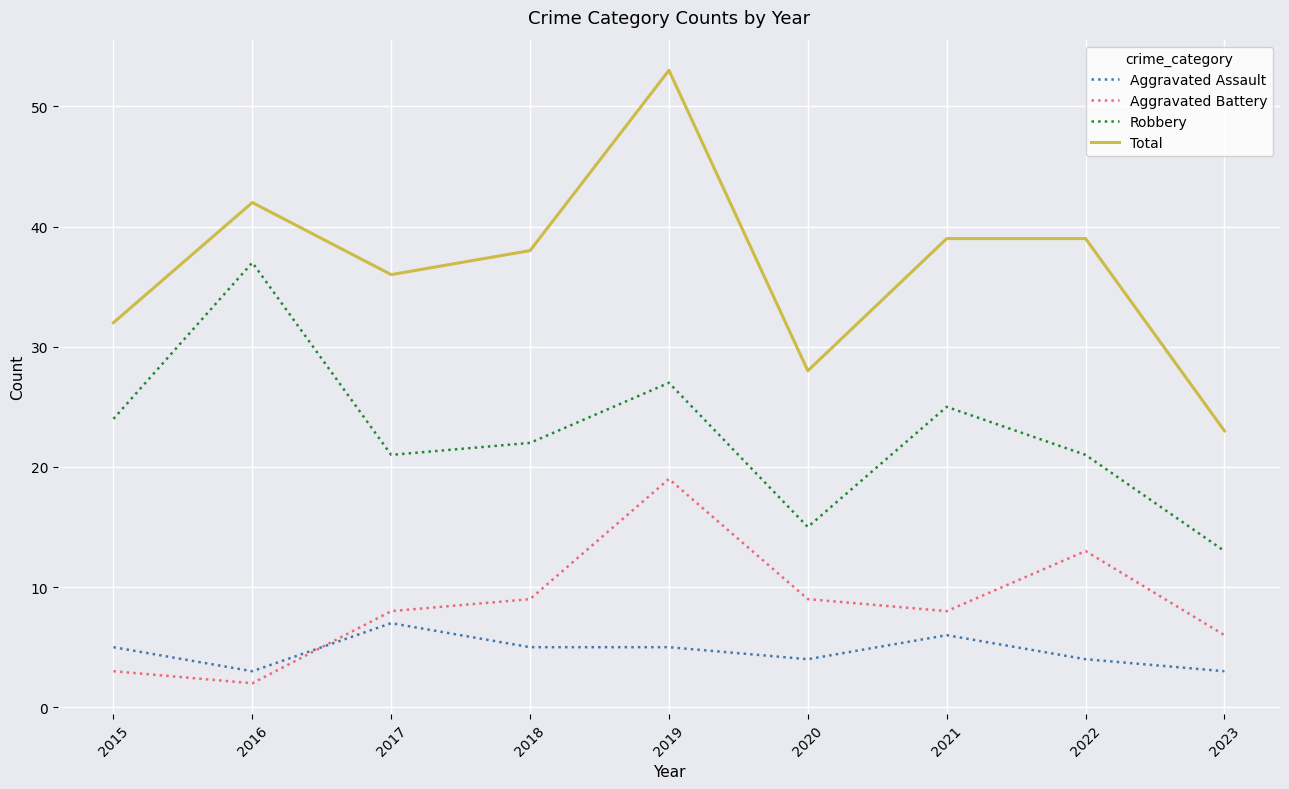

Reading left to right, what are all the values shown in this chart?

Aggravated Assault: 2015=5	2016=3	2017=7	2018=5	2019=5	2020=4	2021=6	2022=4	2023=3
Aggravated Battery: 2015=3	2016=2	2017=8	2018=9	2019=19	2020=9	2021=8	2022=13	2023=6
Robbery: 2015=24	2016=37	2017=21	2018=22	2019=27	2020=15	2021=25	2022=21	2023=13
Total: 2015=32	2016=42	2017=36	2018=38	2019=53	2020=28	2021=39	2022=39	2023=23